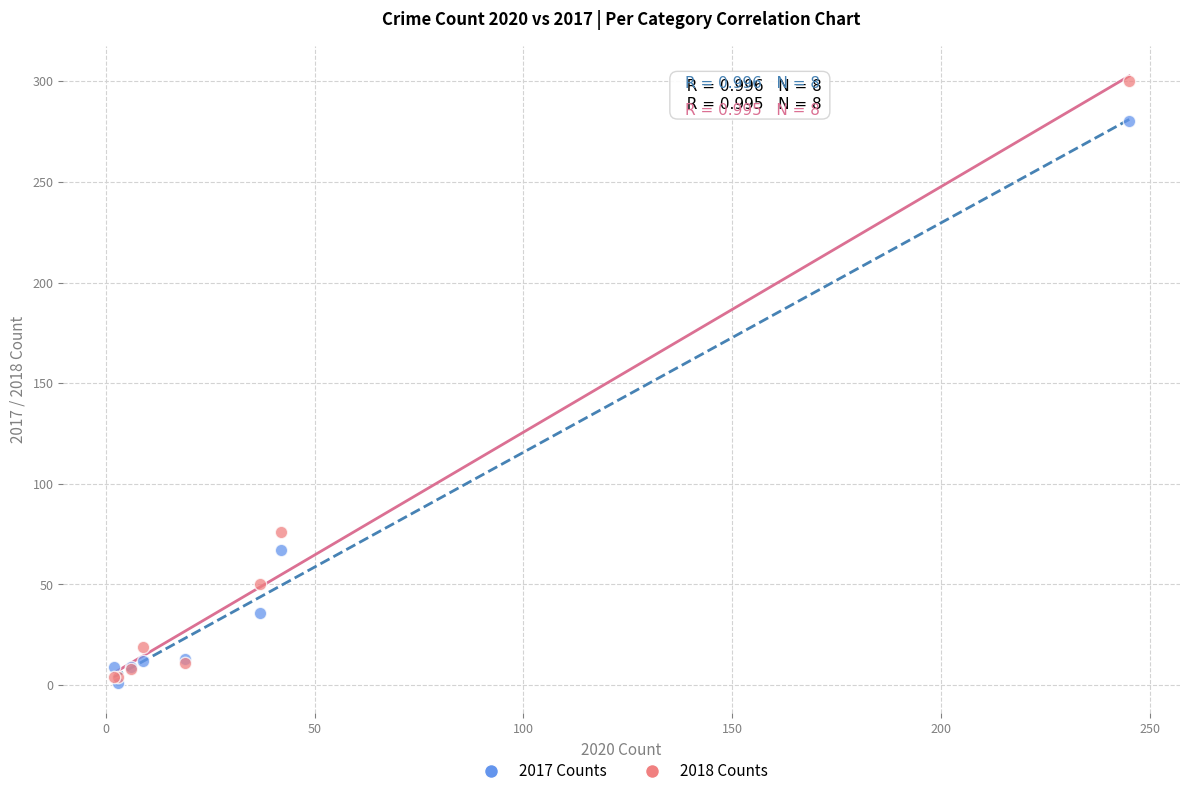

In the 2017 Counts series, what Y value is closest to 140?

67